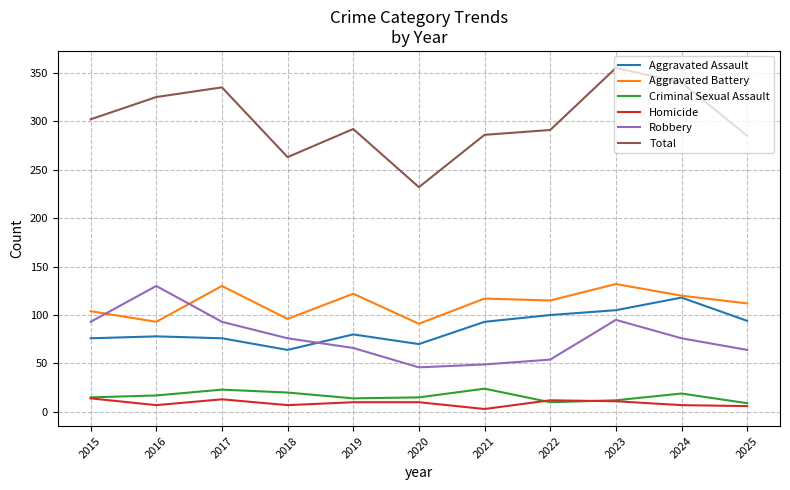

True or false: Aggravated Battery and Homicide cross at least once.

False